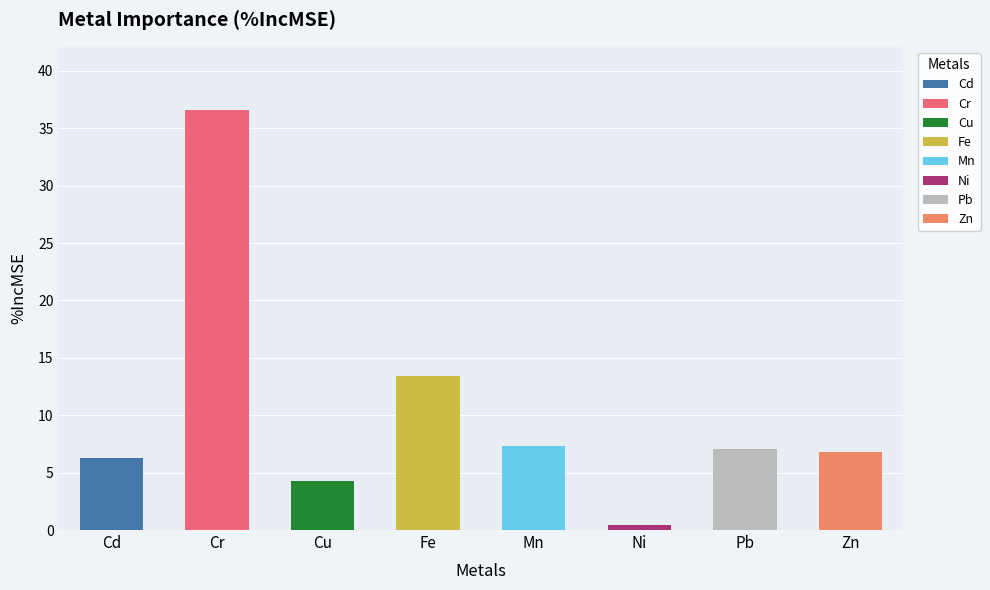

What is the label of the 4th bar from the left?

Fe